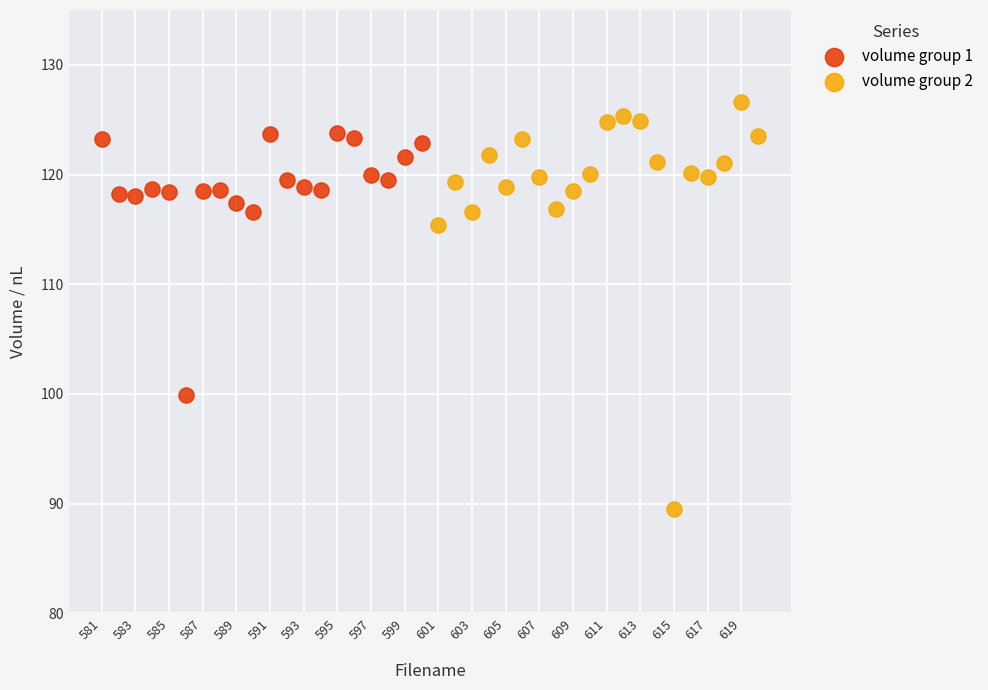

Which series has the largest Y range (max minus min)?

volume group 2